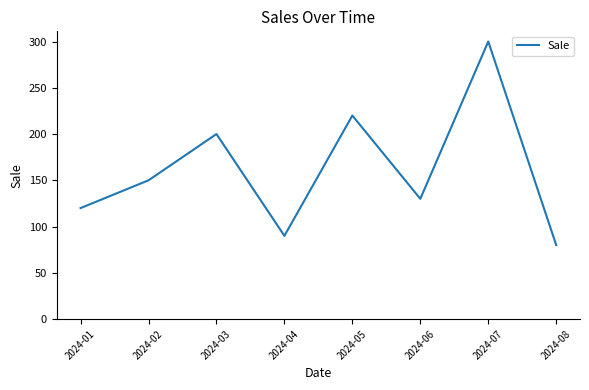

What is the minimum value shown in the chart?

80